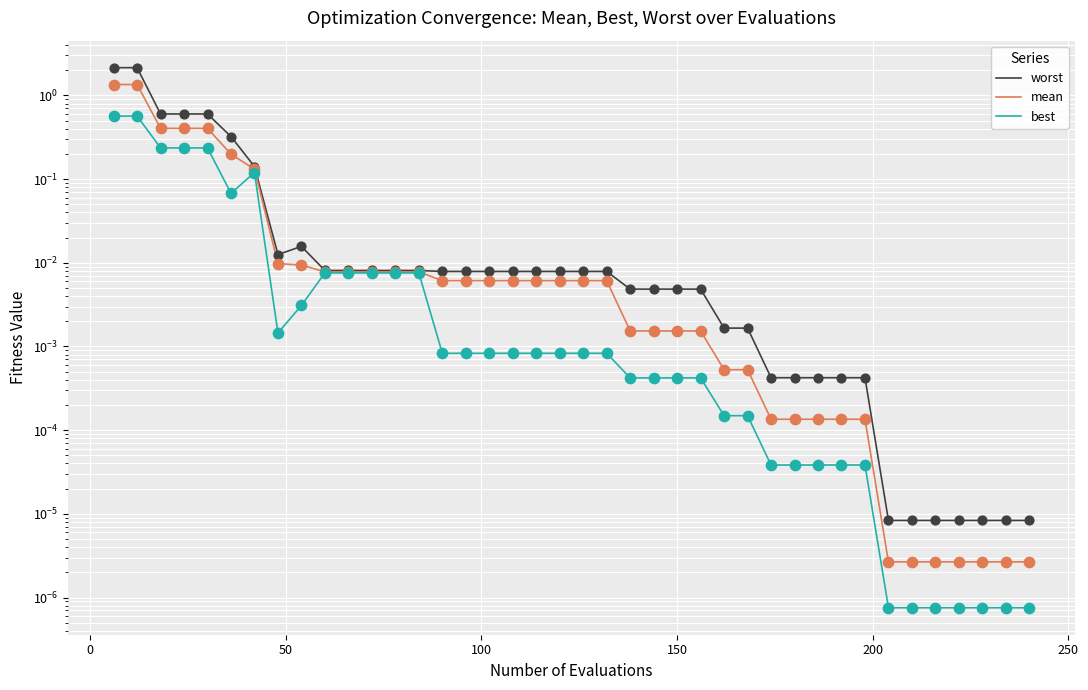

Which series reaches the minimum Y coordinate?

best